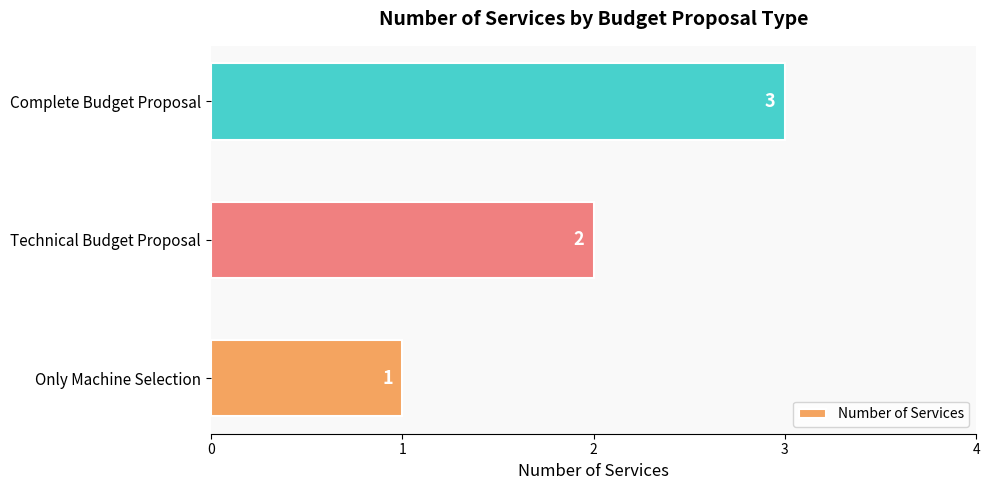

Rank the categories by value from lowest to highest.

Only Machine Selection, Technical Budget Proposal, Complete Budget Proposal